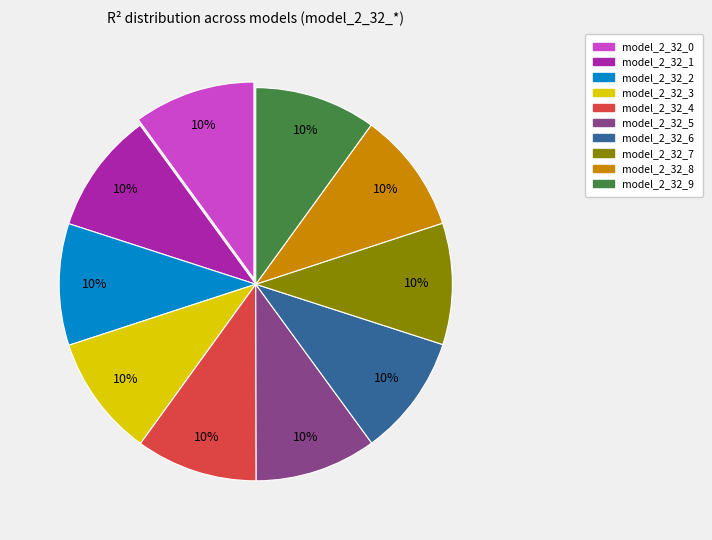

How many segments does this pie chart have?

10